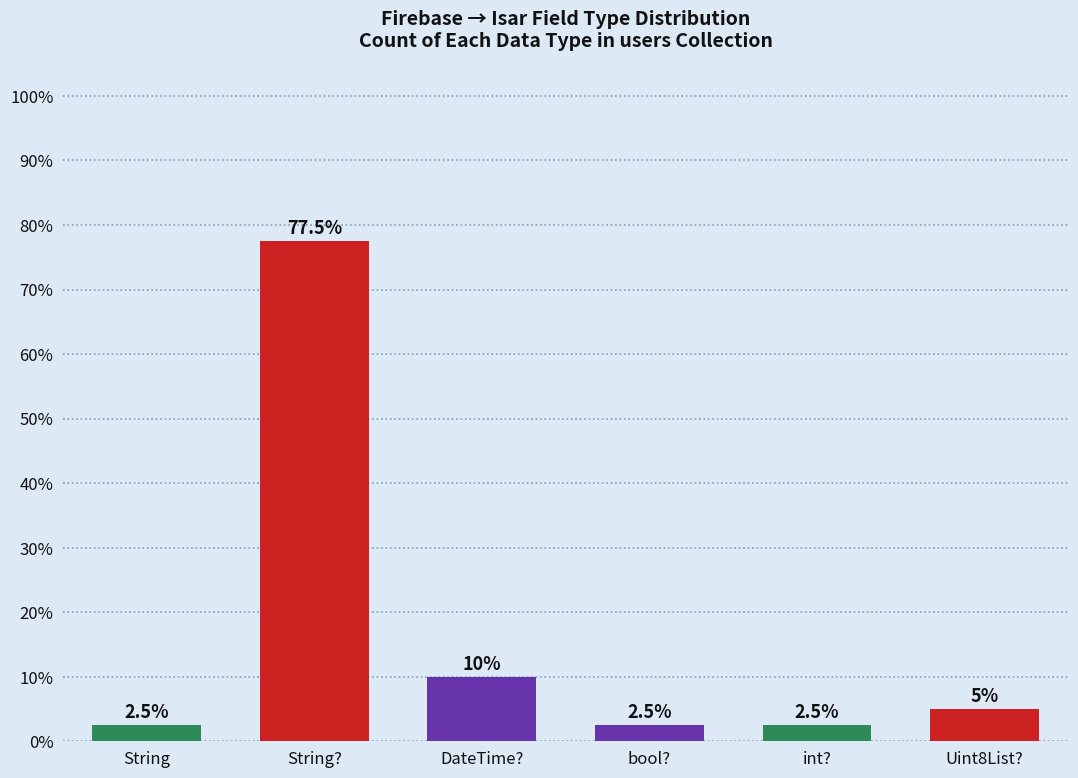

What is the value of the 1st bar from the left?

2.5